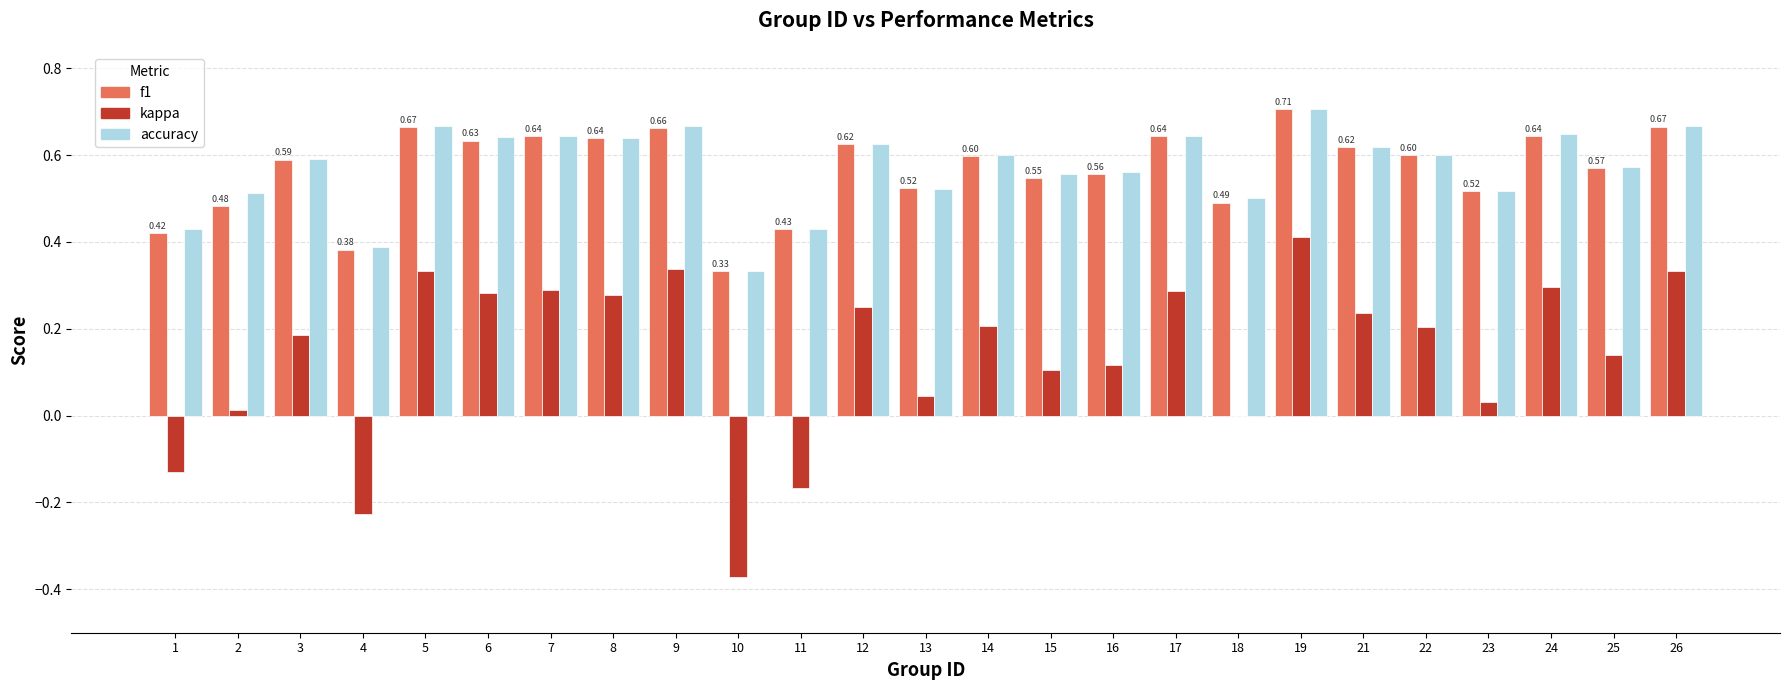

What is the sum of all f1 values?

14.2